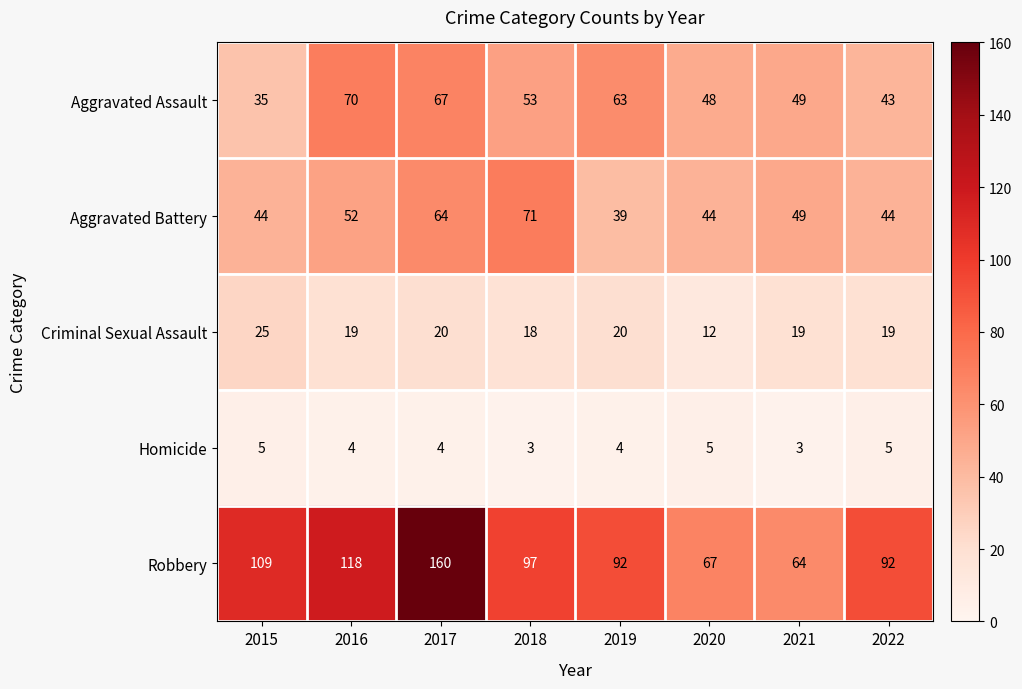

What is the total value across all series at 2015?

218